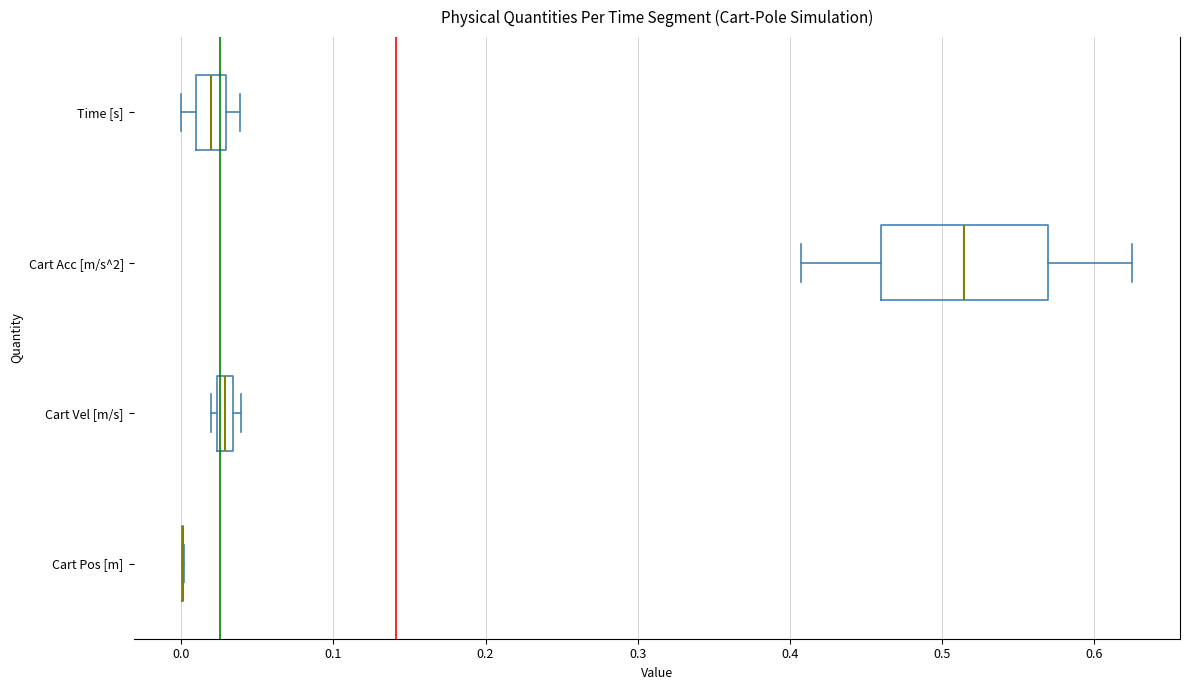

Comparing the boxes themselves (not the whiskers), which one is the widest?

Cart Acc [m/s^2]